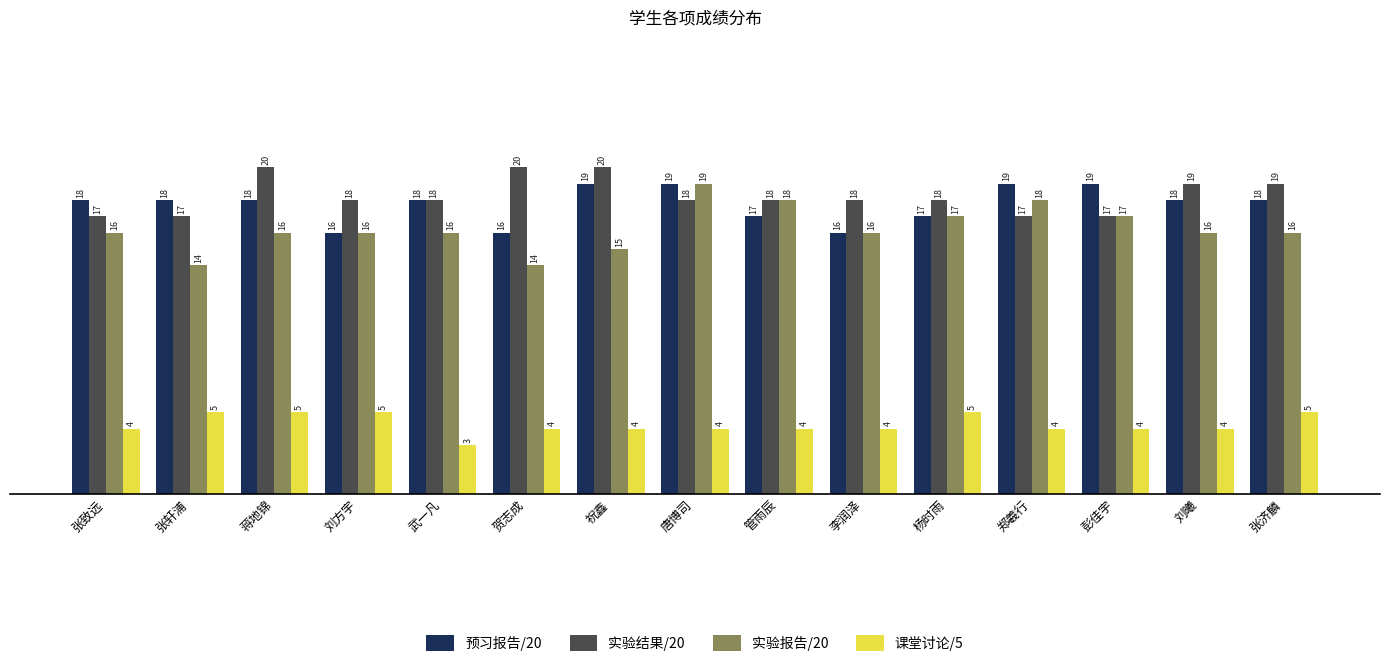

What position from the left is 郑羲行?

12